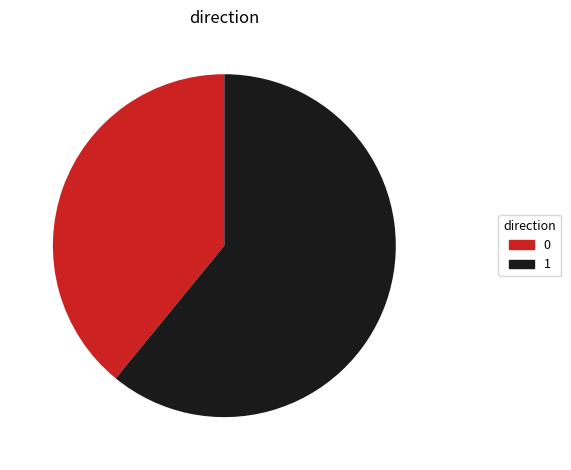

Is it true that 0 is 39% of the pie?

True